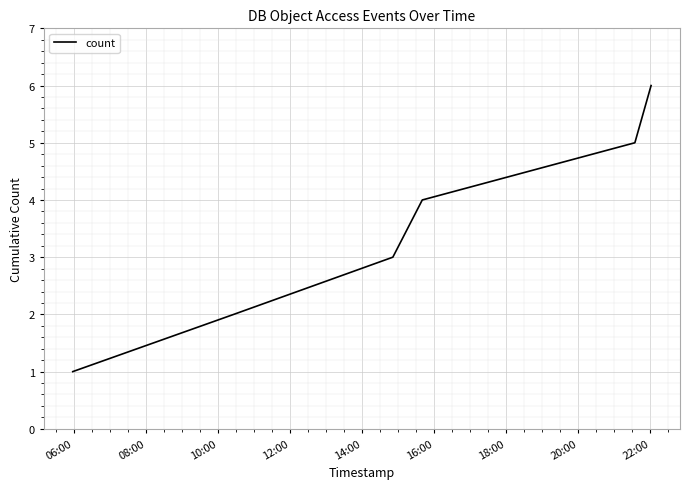

What is the maximum value shown in the chart?

6